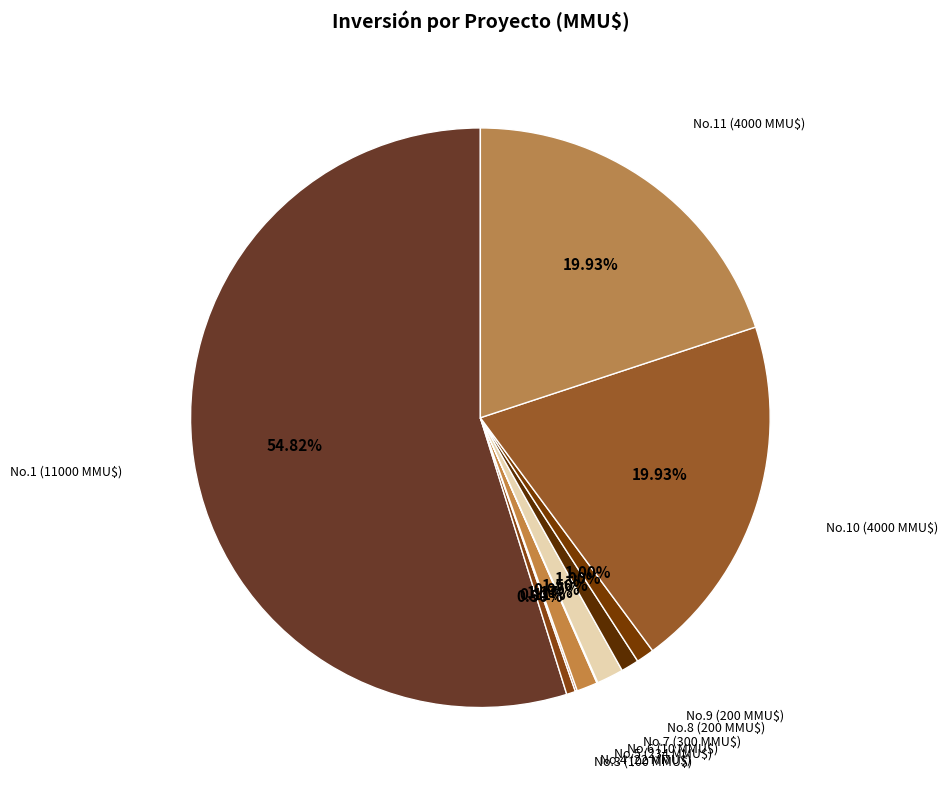

Does any single category account for the majority?

Yes